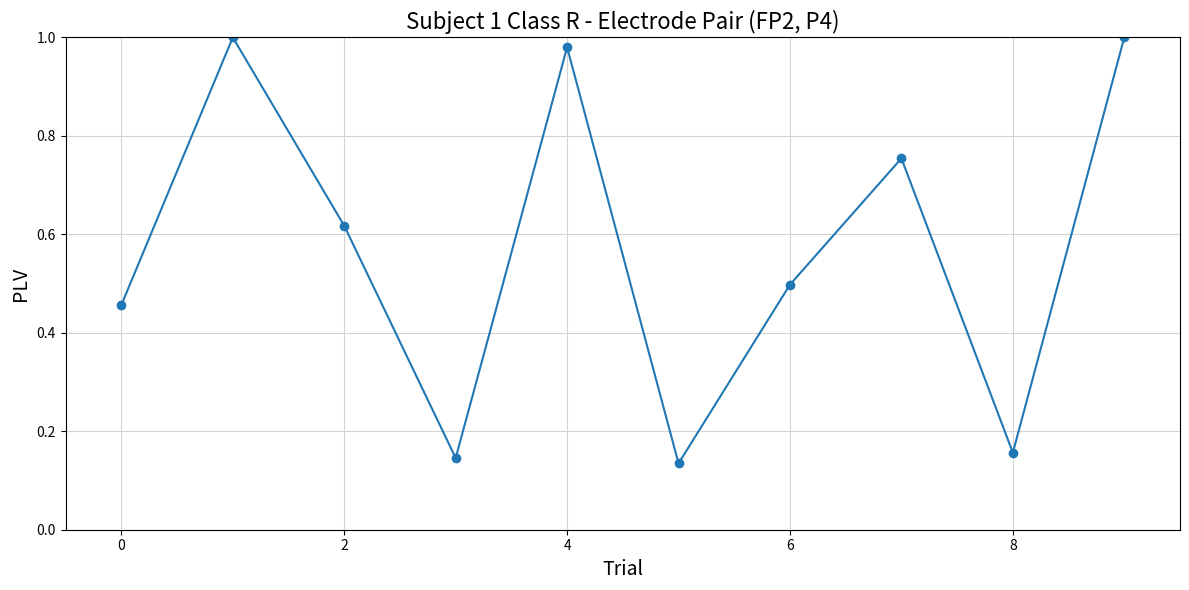

What is the difference between the second highest and minimum values?

0.9